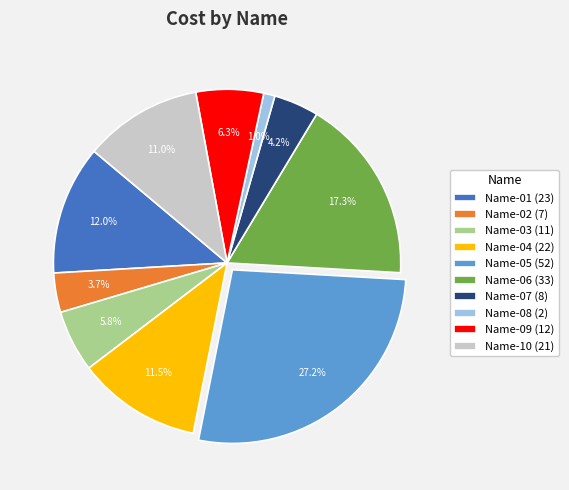

What percentage is NOT represented by Name-10?

89.0%